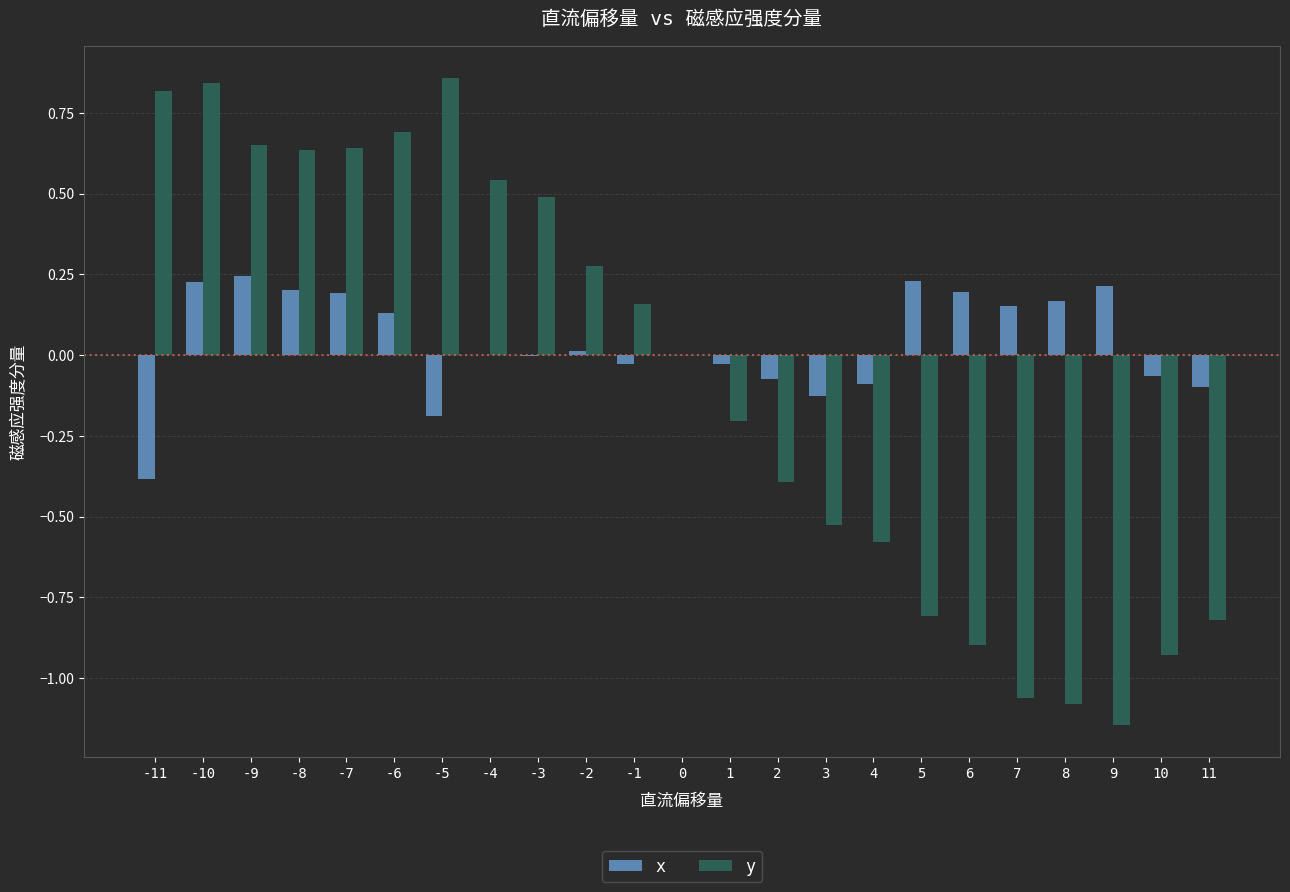

How many groups of bars are there?

23